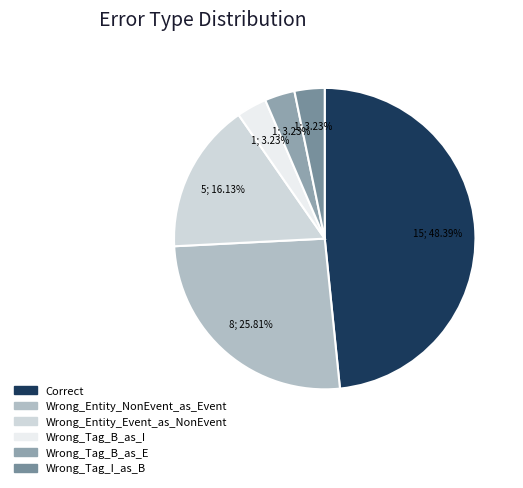

To the nearest percent, what percentage of the pie is Wrong_Entity_Event_as_NonEvent?

16%